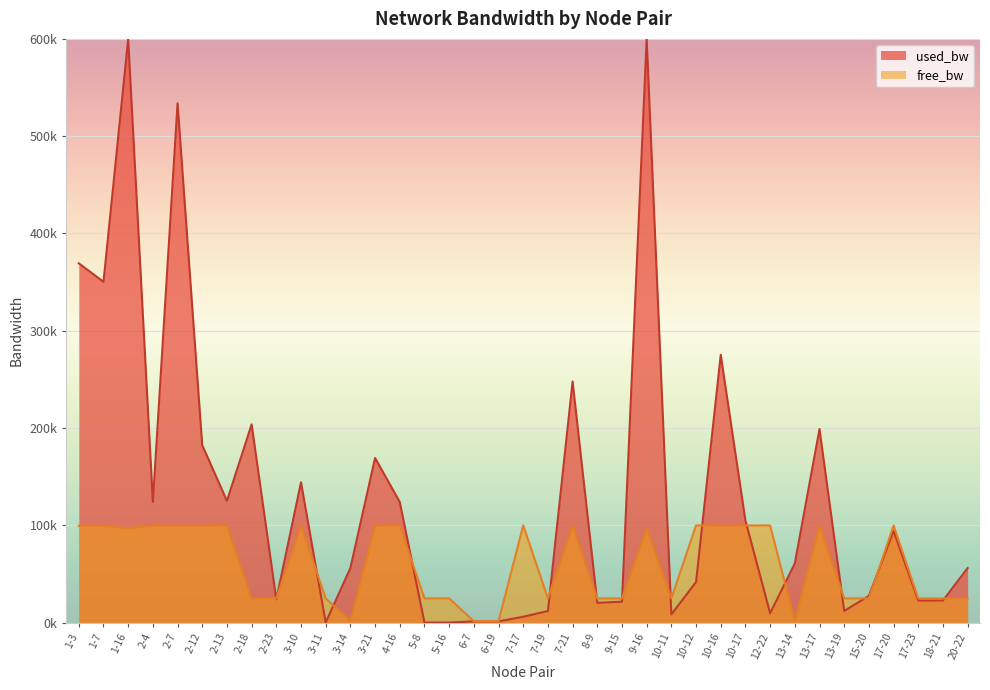

List the labels in order of value, largest first.

7-17, 12-22, 10-12, 17-20, 10-17, 2-4, 4-16, 2-13, 3-10, 3-21, 2-12, 13-17, 7-21, 10-16, 1-7, 1-3, 2-7, 1-16, 9-16, 3-11, 5-8, 5-16, 10-11, 7-19, 13-19, 8-9, 9-15, 18-21, 17-23, 2-23, 15-20, 20-22, 2-18, 6-19, 6-7, 3-14, 13-14